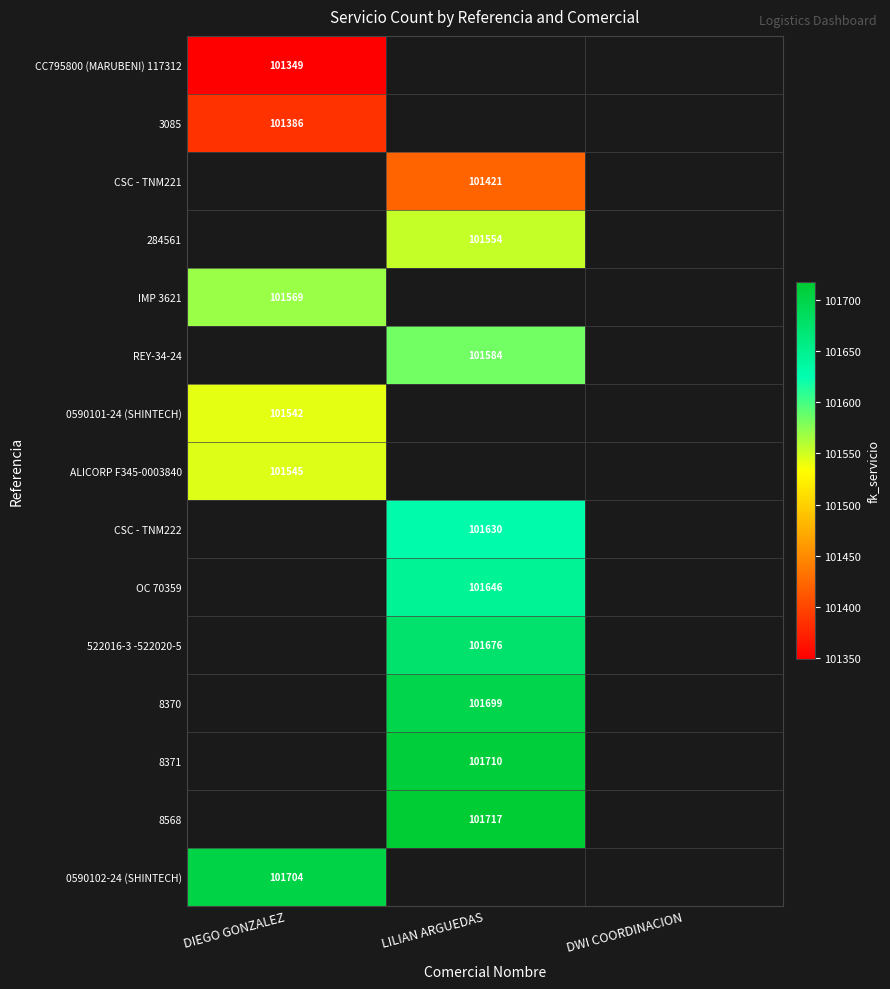

Is it true that 0590101-24 (SHINTECH) equals 177447 at DIEGO GONZALEZ?

False